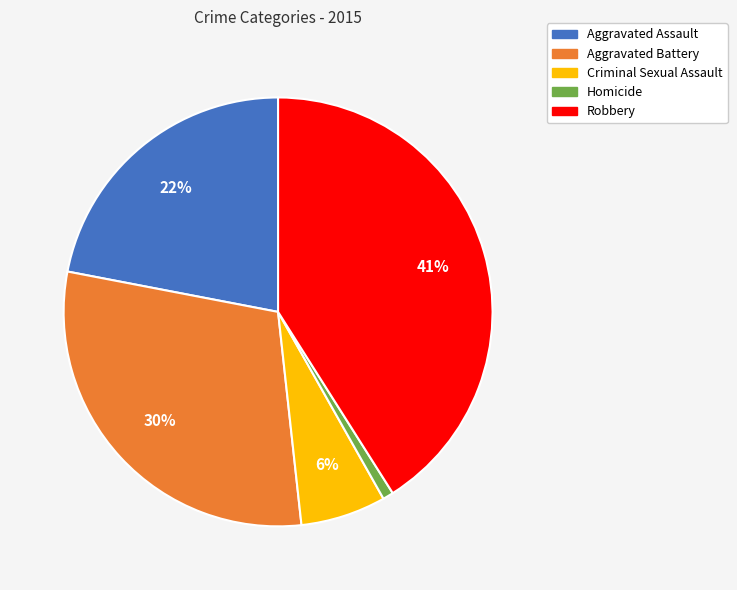

Does any single category account for the majority?

No